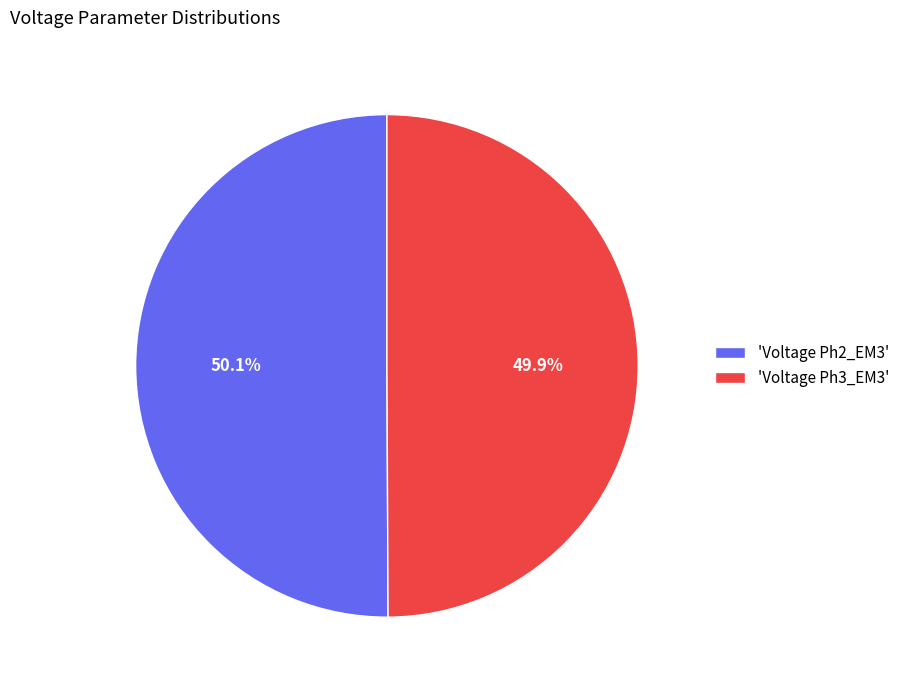

How much of the chart is everything except 'Voltage Ph2_EM3'?

49.9%